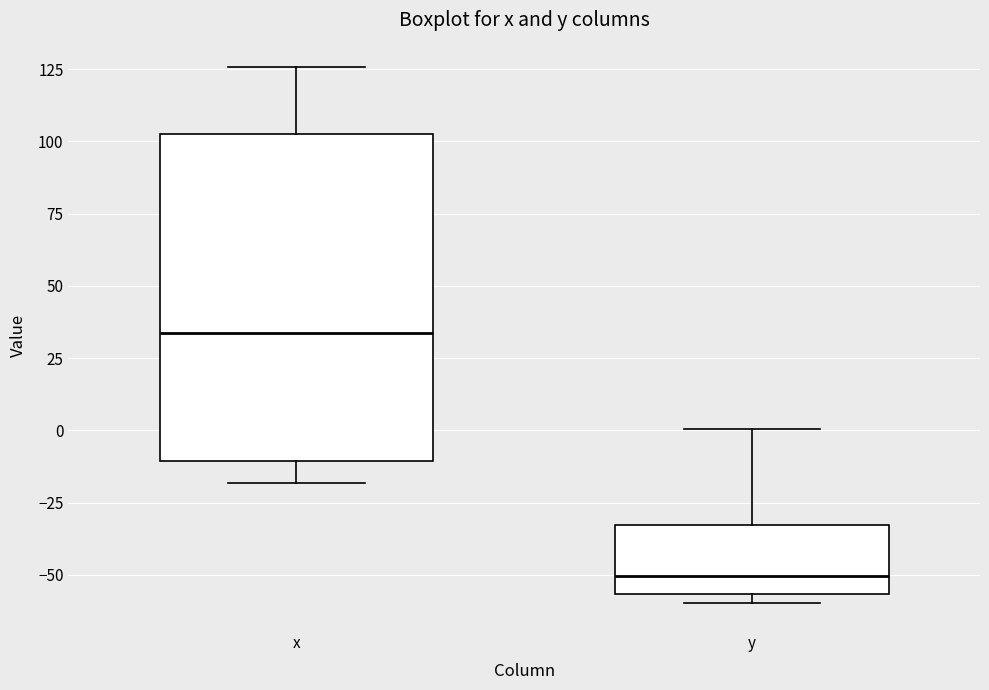

Which box's median line is the lowest?

y